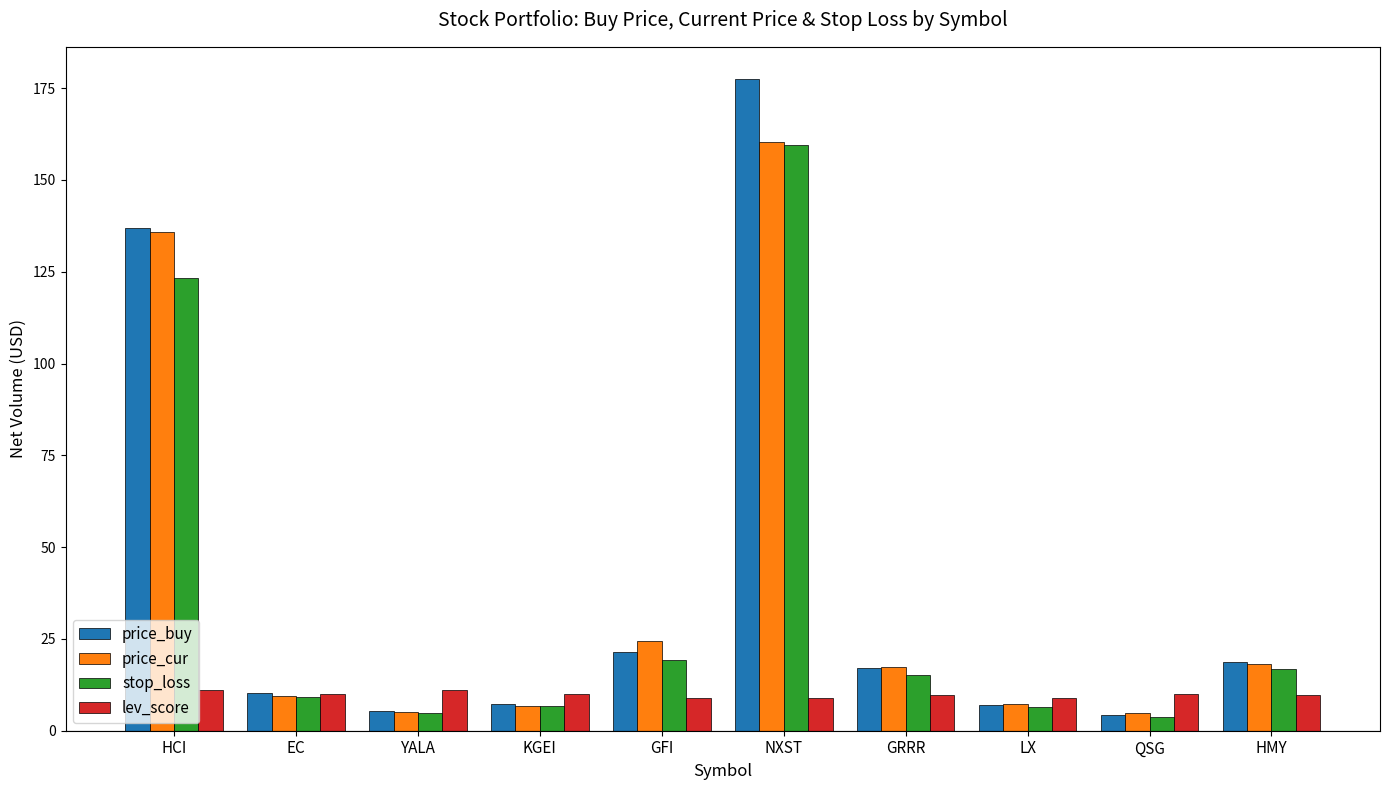

Are the bars grouped side by side (vs. stacked)?

Yes